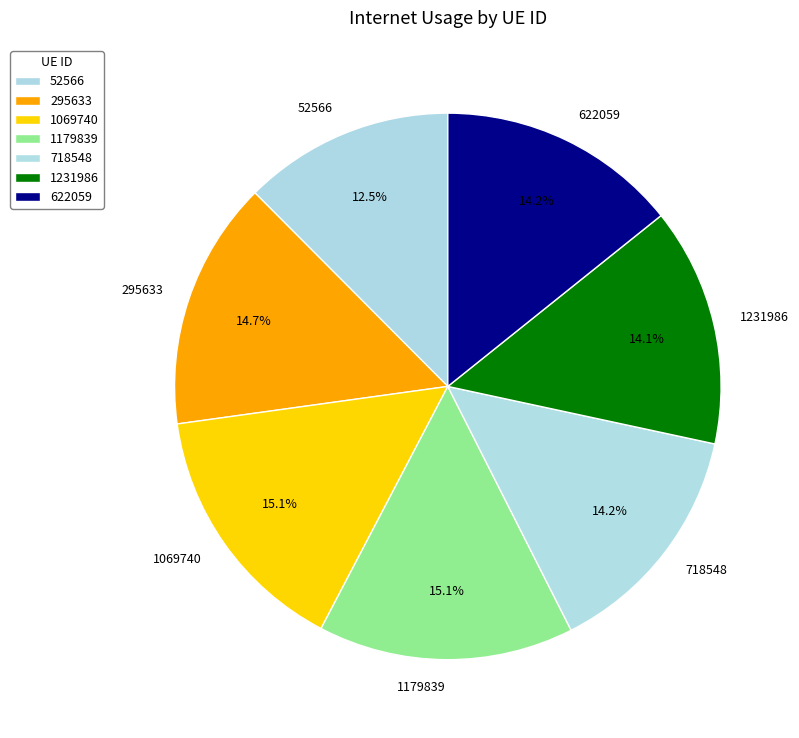

To the nearest percent, what is the difference between the 52566 and 718548 slice percentages?

2%